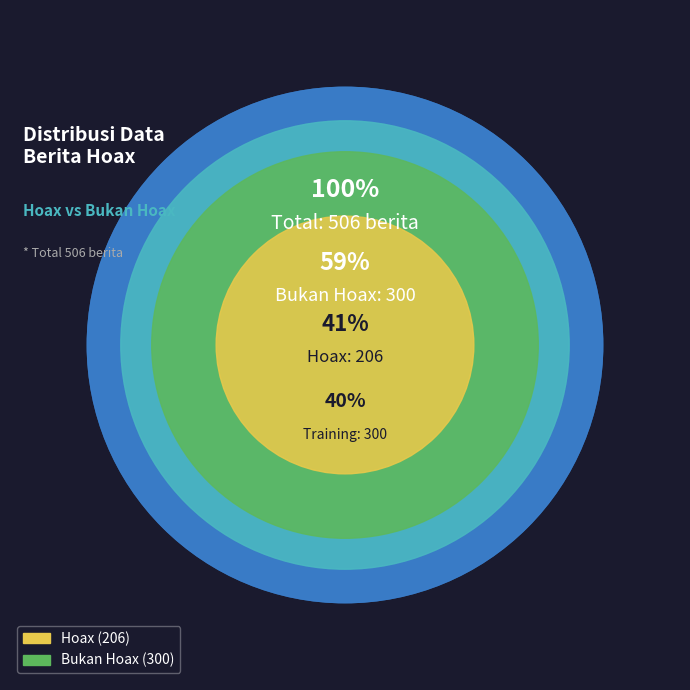

How many slices are in this pie chart?

2